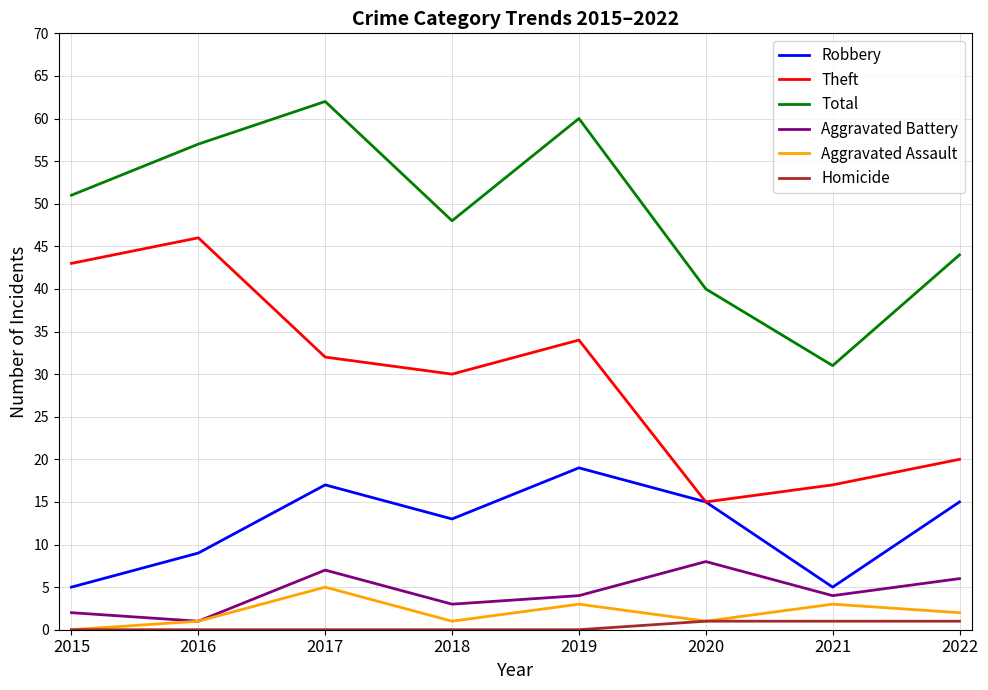

Reading left to right, list all the values displayed in this chart.

Robbery: 2015=5	2016=9	2017=17	2018=13	2019=19	2020=15	2021=5	2022=15
Theft: 2015=43	2016=46	2017=32	2018=30	2019=34	2020=15	2021=17	2022=20
Total: 2015=51	2016=57	2017=62	2018=48	2019=60	2020=40	2021=31	2022=44
Aggravated Battery: 2015=2	2016=1	2017=7	2018=3	2019=4	2020=8	2021=4	2022=6
Aggravated Assault: 2015=0	2016=1	2017=5	2018=1	2019=3	2020=1	2021=3	2022=2
Homicide: 2015=0	2016=0	2017=0	2018=0	2019=0	2020=1	2021=1	2022=1